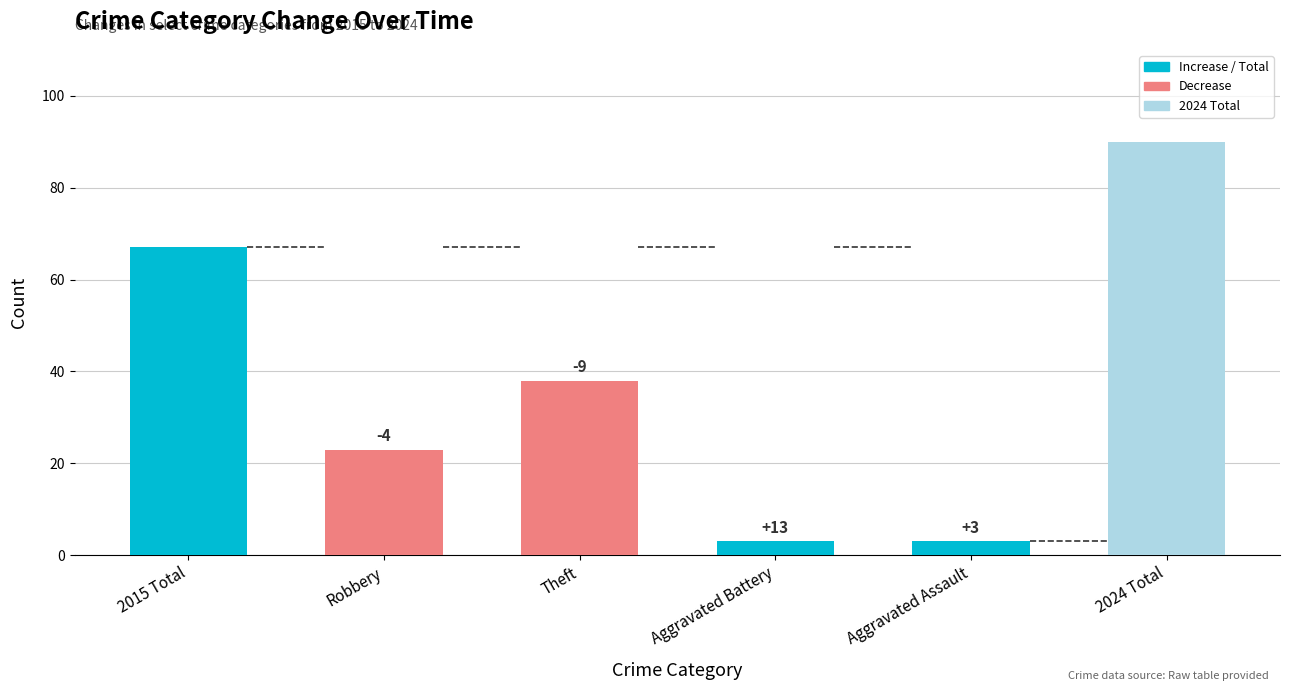

Rank the categories by value from lowest to highest.

Aggravated Battery, Aggravated Assault, Robbery, Theft, 2015 Total, 2024 Total